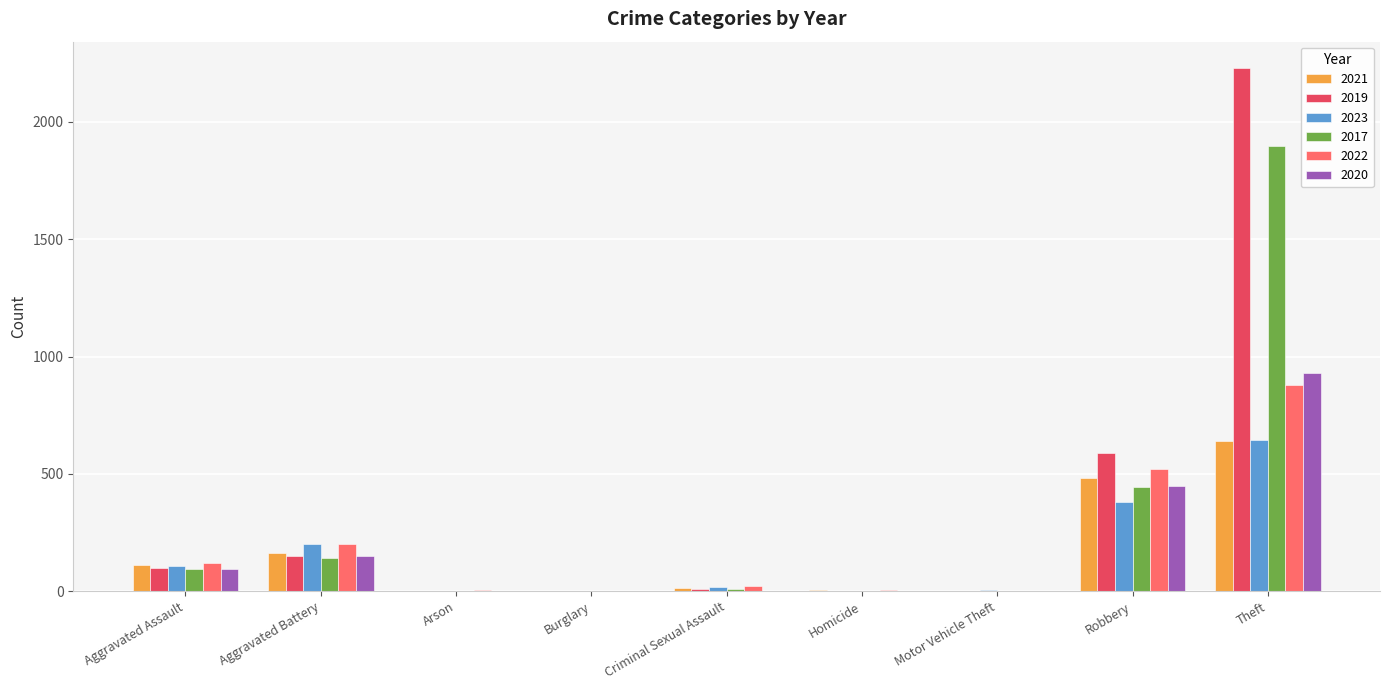

What is the total value across all series at Aggravated Assault?

627